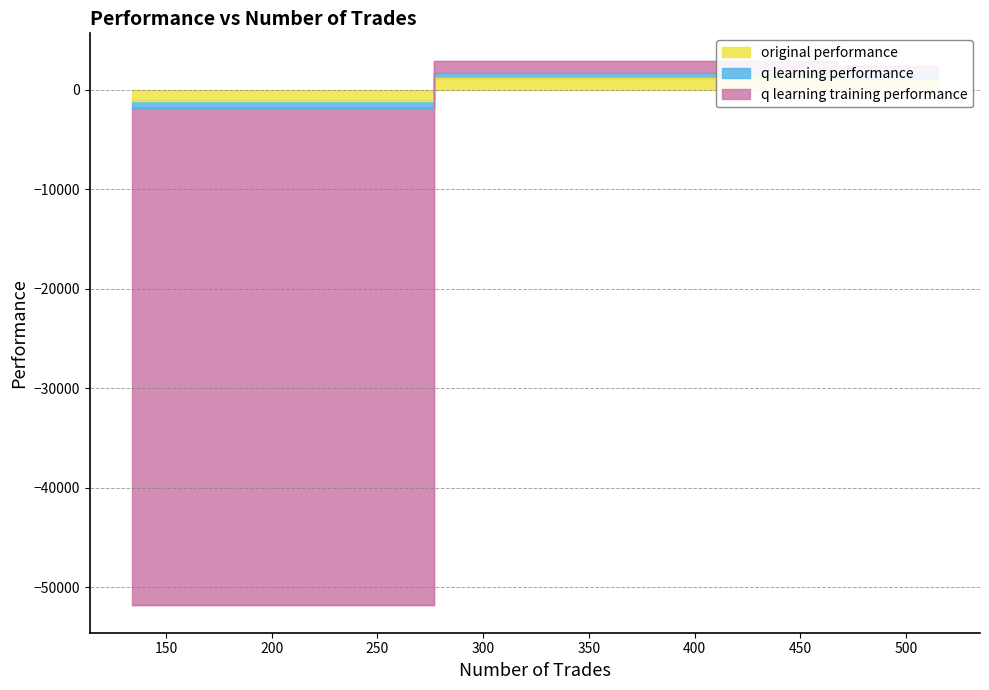

What is the sum of the original performance values at 515 and 134?

-140.3